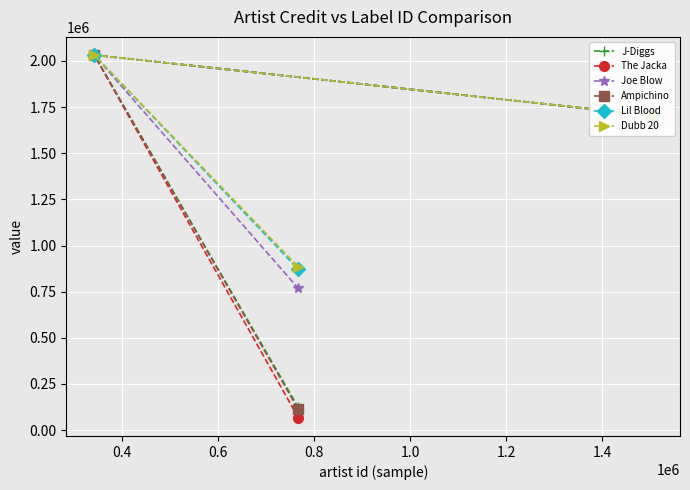

What is the difference between the maximum and minimum values in the Lil Blood series?

1161291